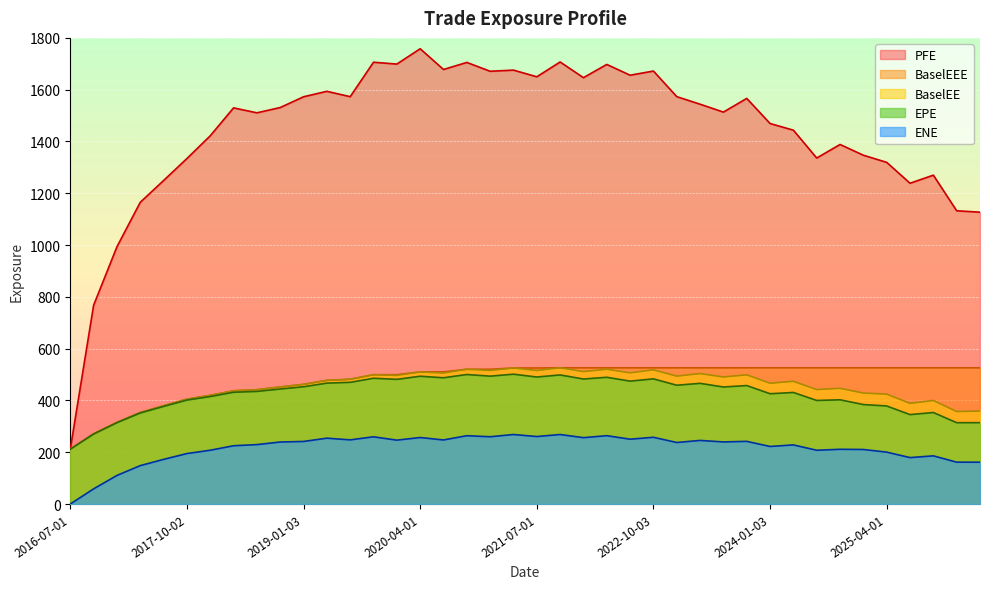

What position from the left is 2026-01-05?

39